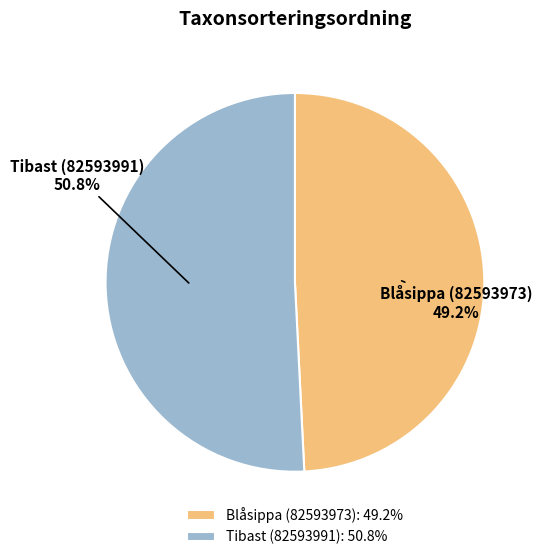

Between Tibast (82593991) and Blåsippa (82593973), which is larger?

Tibast (82593991)